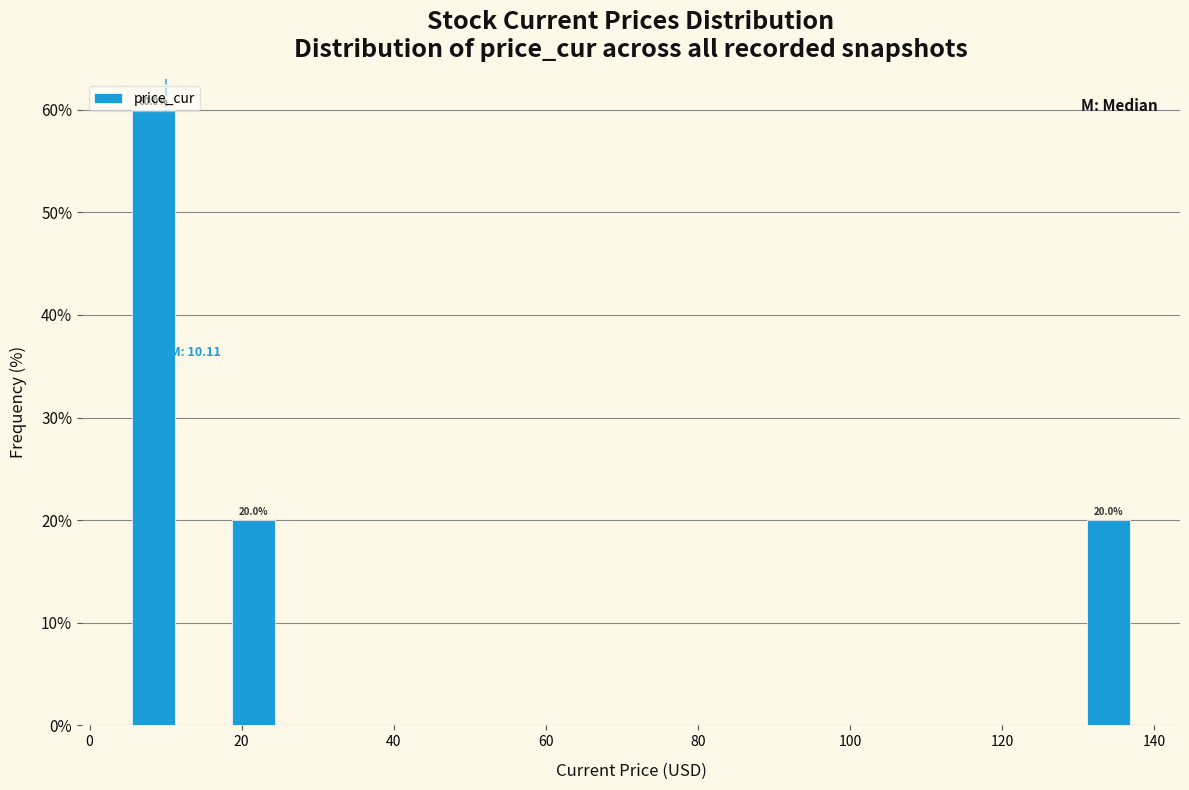

Read against the x-axis, roughly where is the centre of the tallest bar?

8